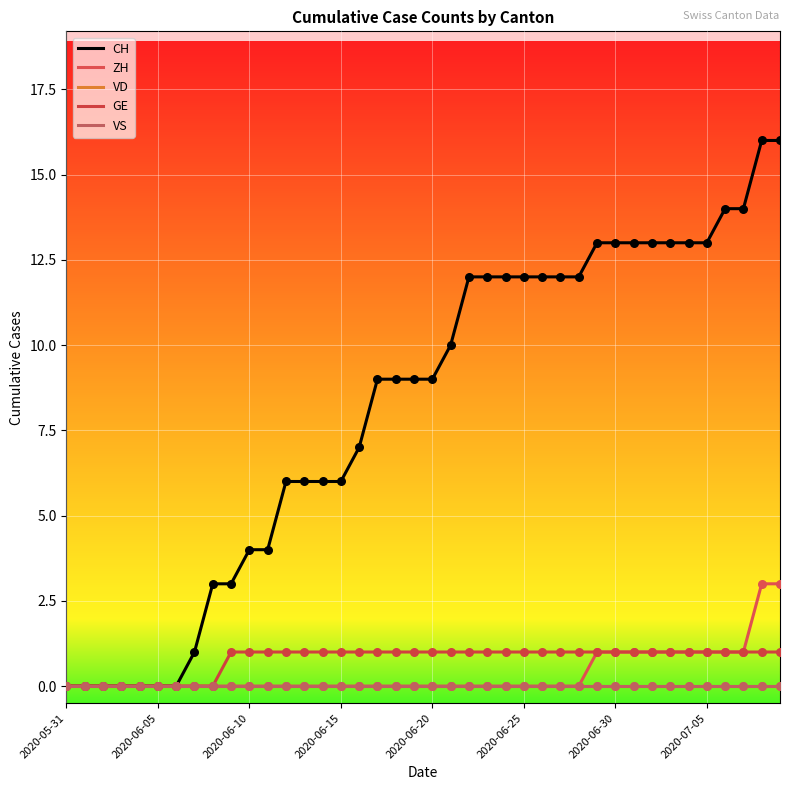

Does the chart have visible grid lines?

Yes